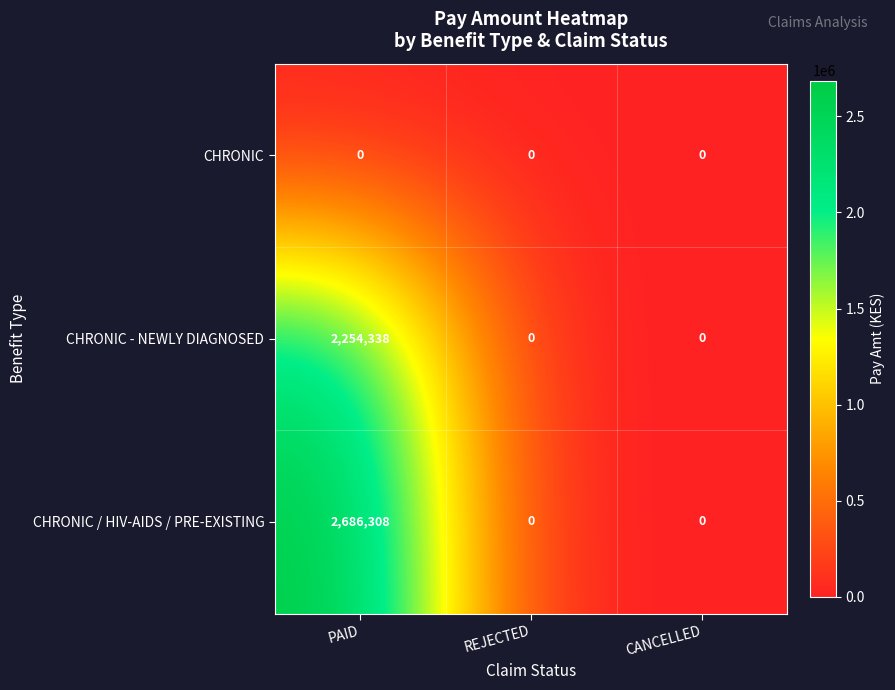

The value of CHRONIC at PAID is 0. True or false?

True